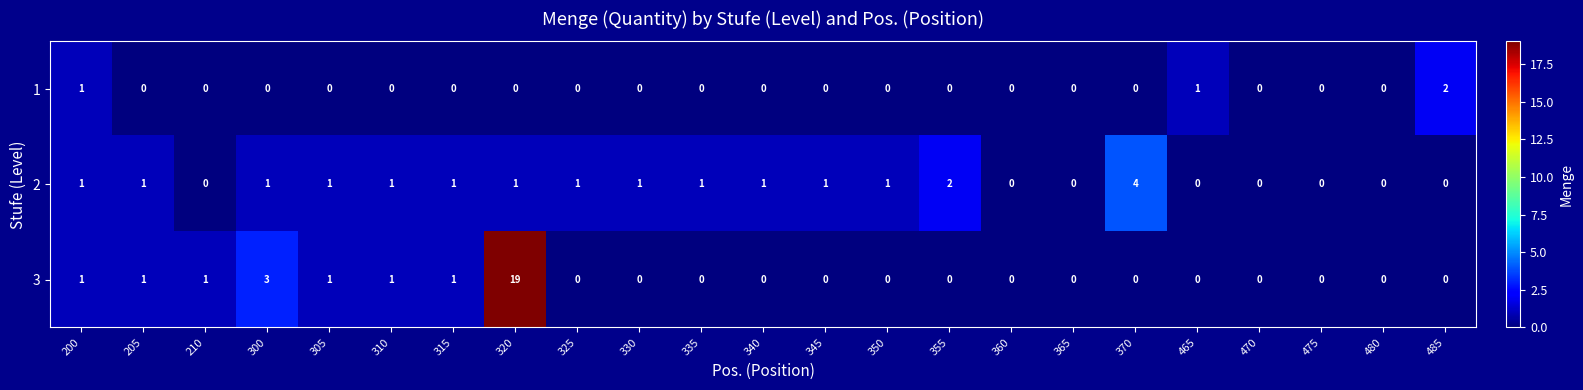

List the series in order of their overall mean, highest first.

3, 2, 1